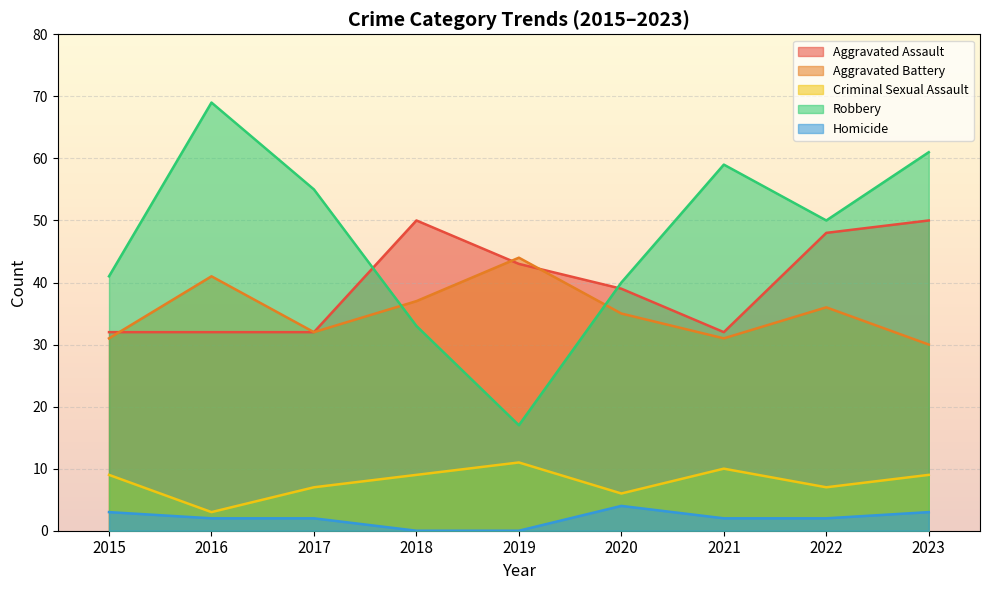

Count the Criminal Sexual Assault values in the range 7 to 9.

5